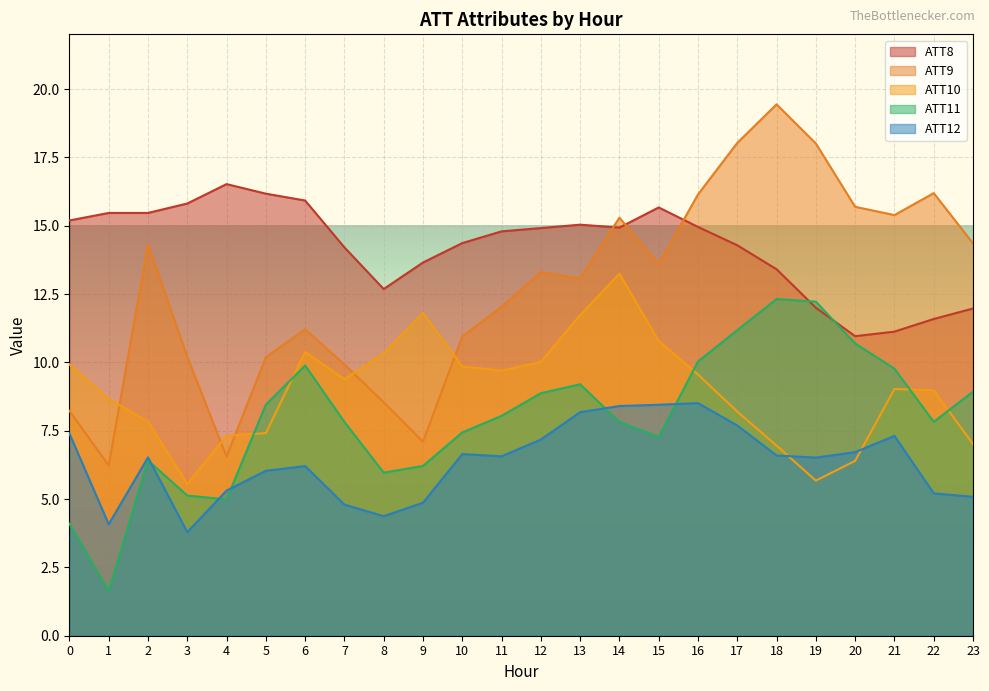

Reading right to left, extract all data points from this chart.

ATT8: 12.0	11.6	11.1	11.0	12.0	13.4	14.3	15.0	15.7	14.9	15.0	14.9	14.8	14.4	13.7	12.7	14.2	15.9	16.2	16.5	15.8	15.5	15.5	15.2
ATT9: 14.4	16.2	15.4	15.7	18.0	19.4	18.0	16.1	13.6	15.3	13.1	13.3	12.0	10.9	7.1	8.5	9.9	11.2	10.2	6.6	10.2	14.3	6.2	8.2
ATT10: 7.0	9.0	9.0	6.4	5.7	7.0	8.2	9.6	10.8	13.2	11.7	10.0	9.7	9.8	11.8	10.3	9.4	10.4	7.4	7.3	5.6	7.8	8.7	9.9
ATT11: 8.9	7.8	9.8	10.7	12.2	12.3	11.2	10.0	7.3	7.8	9.2	8.9	8.0	7.4	6.2	6.0	7.8	9.9	8.5	5.0	5.1	6.4	1.6	4.1
ATT12: 5.1	5.2	7.3	6.7	6.5	6.6	7.7	8.5	8.4	8.4	8.2	7.2	6.6	6.6	4.9	4.4	4.8	6.2	6.0	5.3	3.8	6.5	4.1	7.4